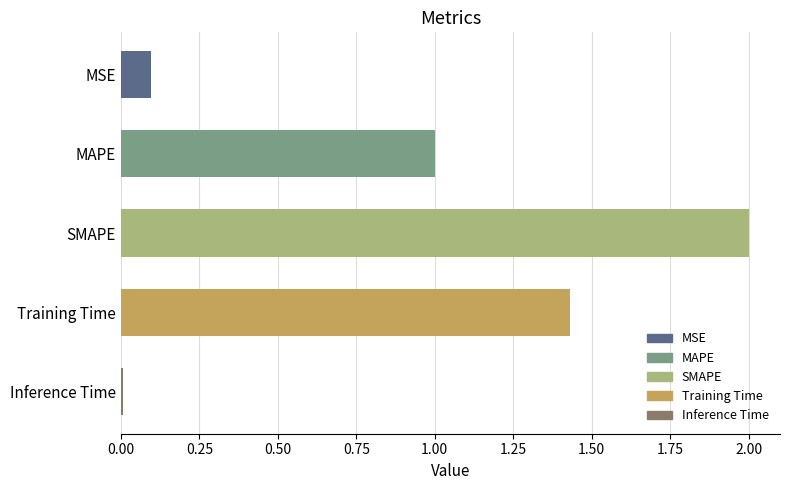

What is the value of the 2nd bar from the top?

1.0